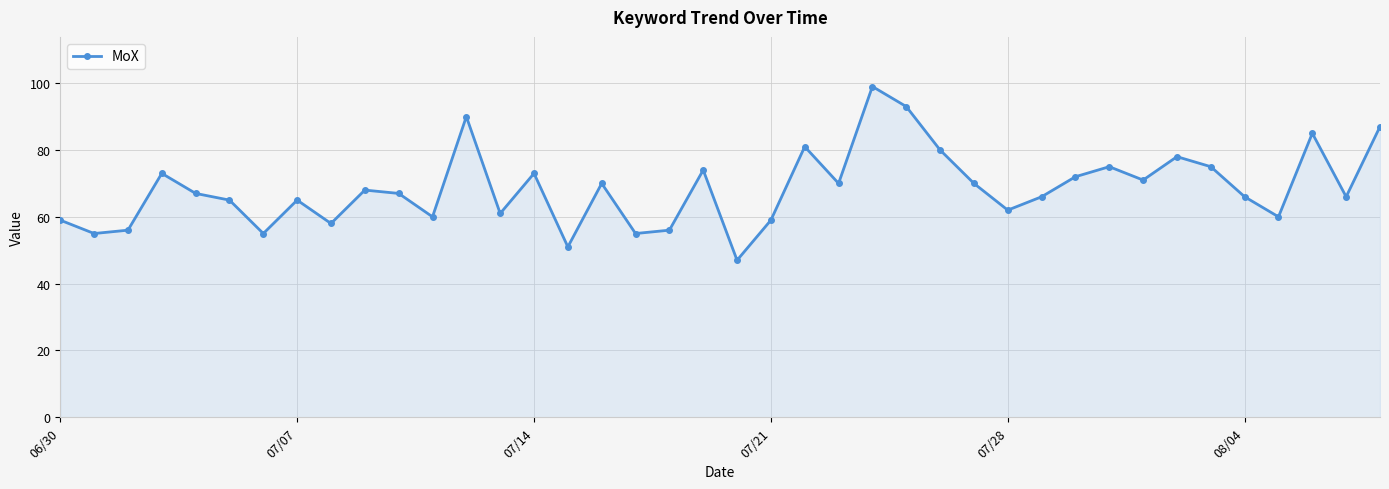

What is the value of the 12th point from the left?

60